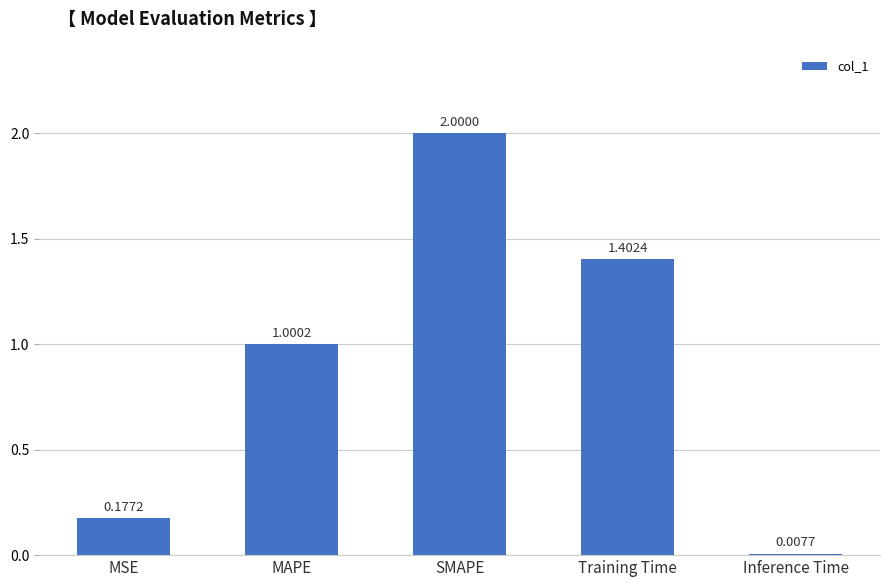

What is the label of the 1st bar from the left?

MSE